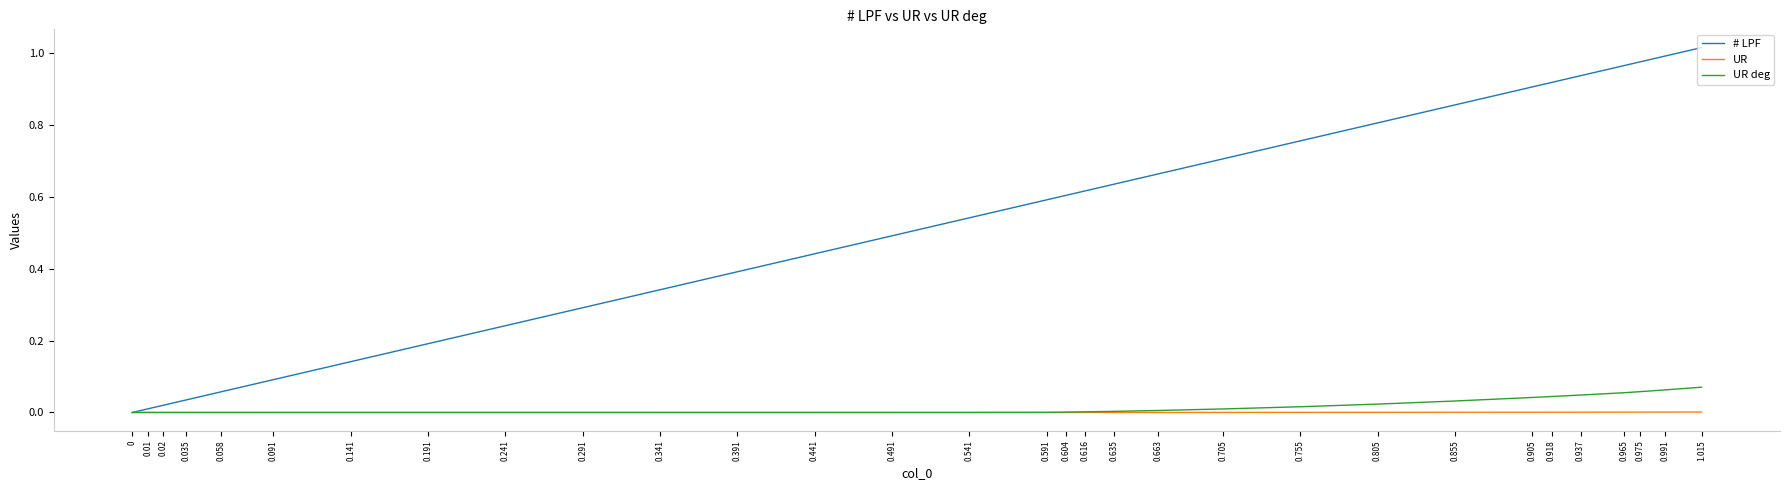

Does the chart display data point markers on the line(s)?

No